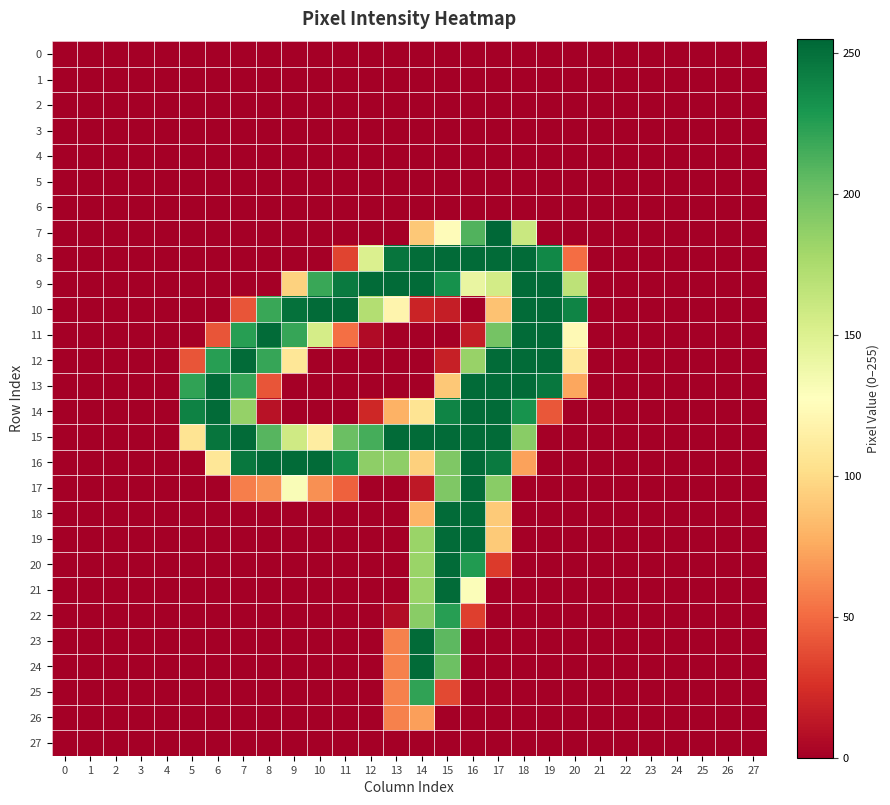

What is the maximum value shown in the chart?

255